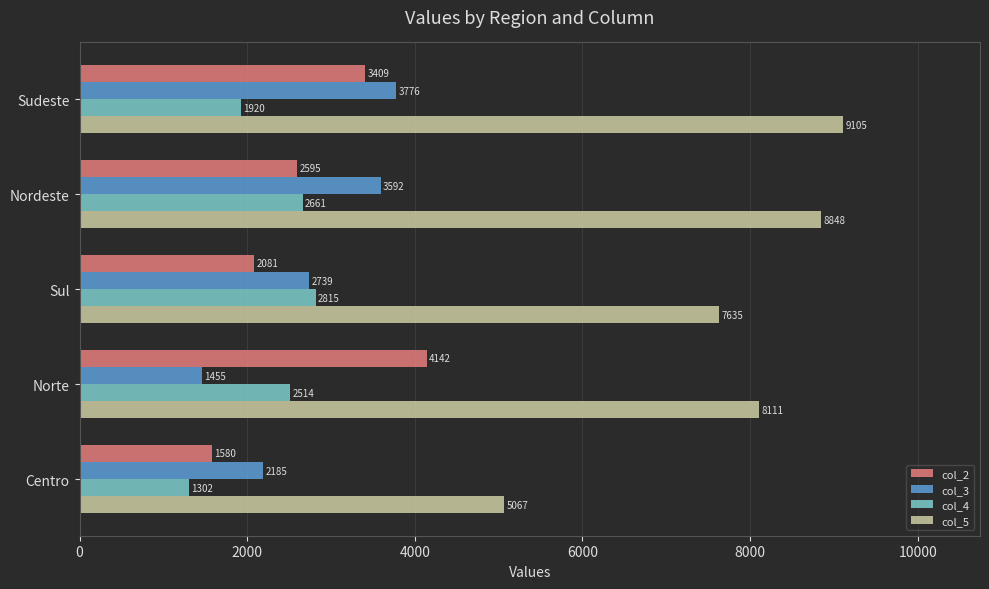

What is the difference between the maximum and second lowest values in the col_4 series?

895